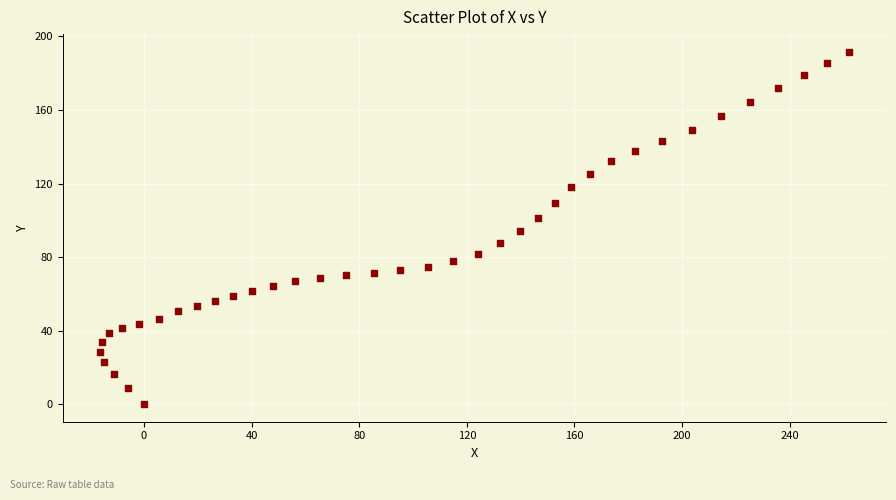

What is the range of Y values (max minus min)?

191.7